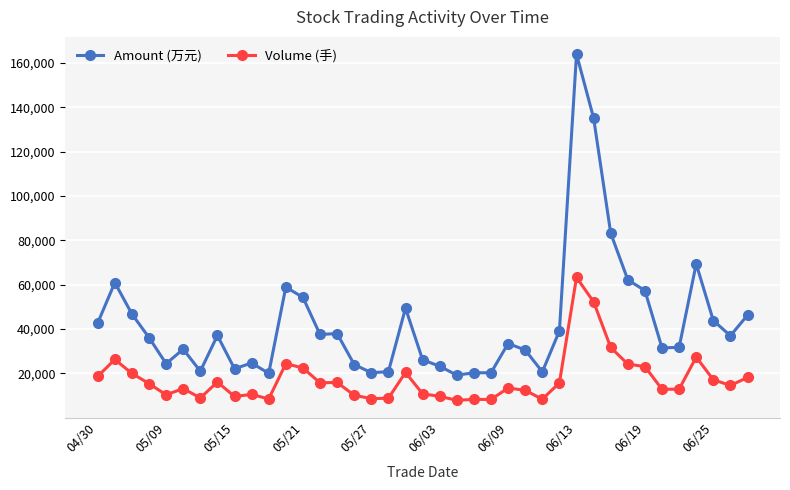

What is the average value of the Volume (手) series?

17363.6